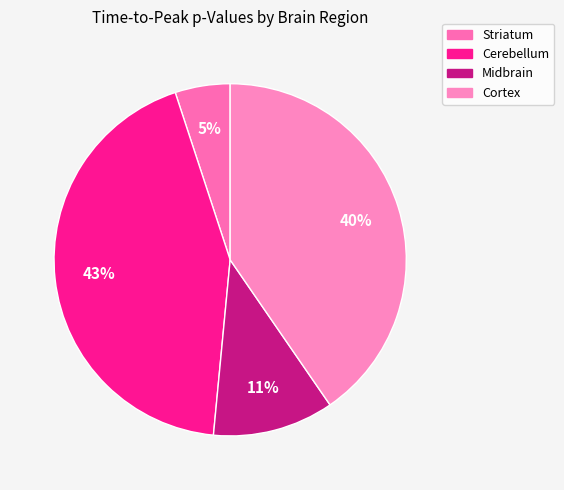

Which category has the biggest portion of the pie?

Cerebellum